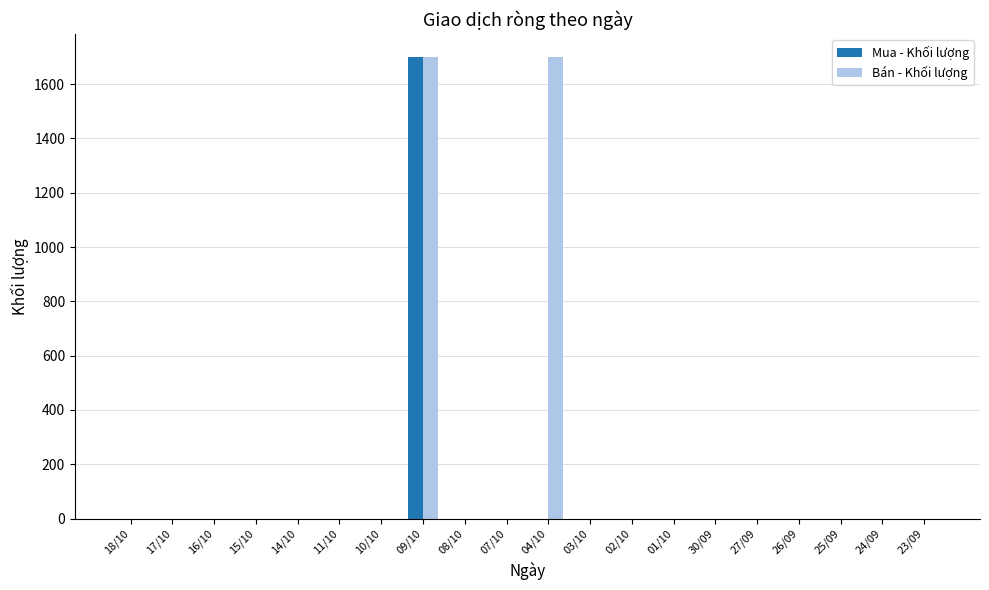

What is the maximum value shown in the chart?

1700